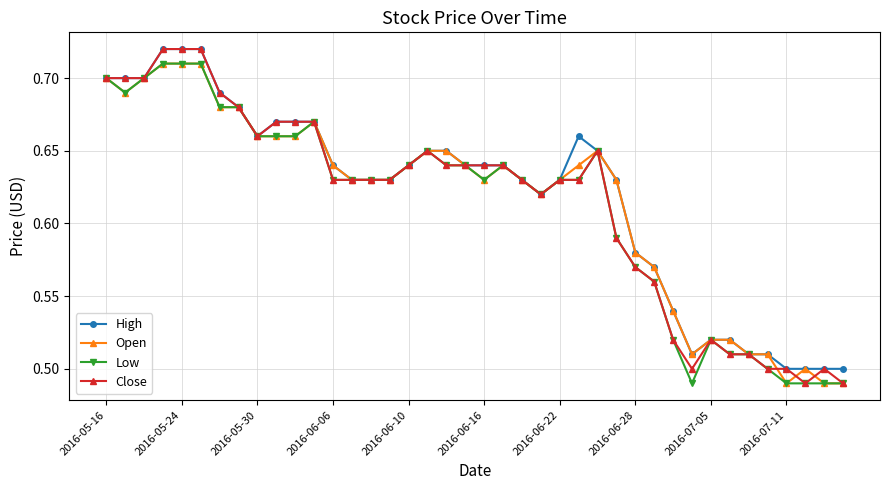

At how many categories does at least one series exceed 0?

40